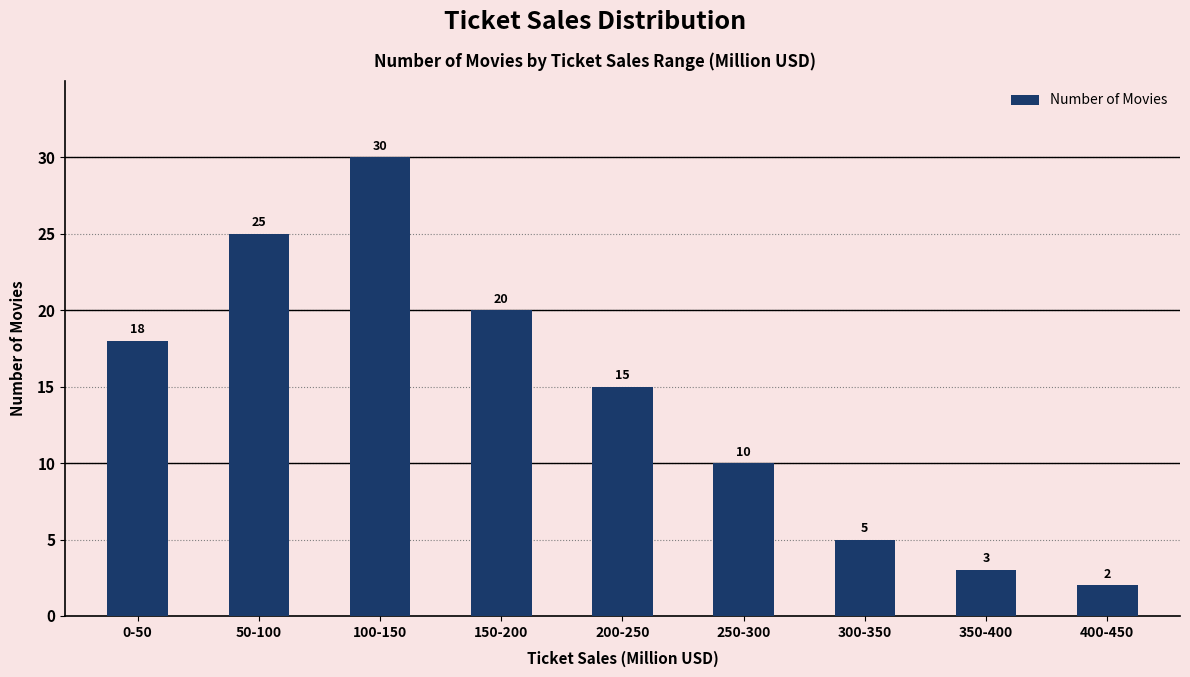

Reading left to right, what are all the values shown in this chart?

18	25	30	20	15	10	5	3	2